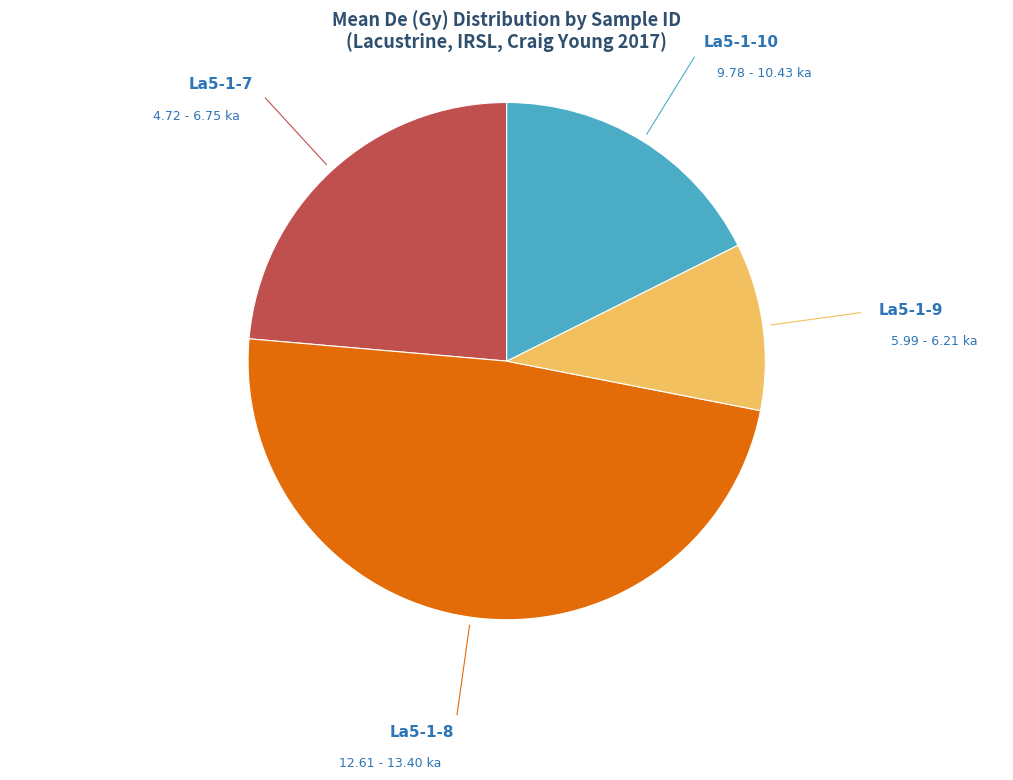

What is the ratio of the value at La5-1-10 to the value at La5-1-8?

0.4